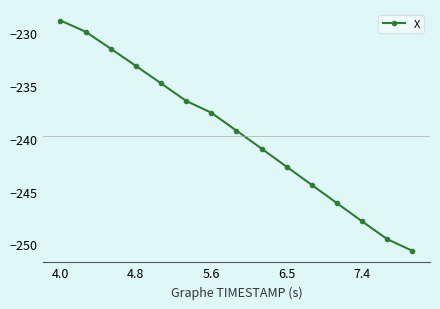

What is the value of the 14th point from the left?

-249.5